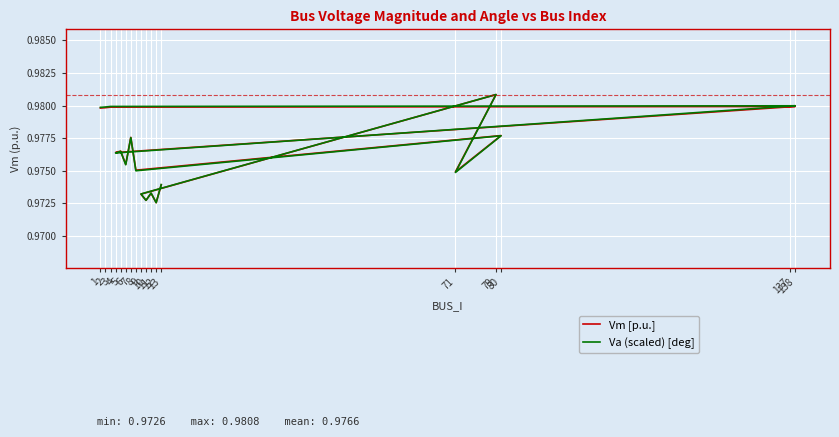

Where is Va (scaled) [deg] nearest to the value 0?

12